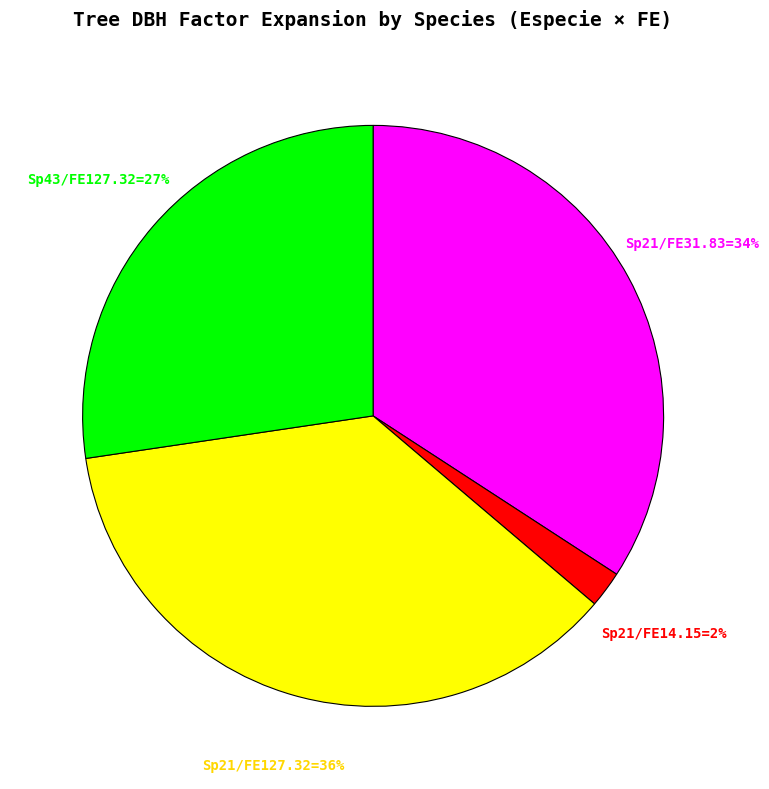

Does any single category account for the majority?

No